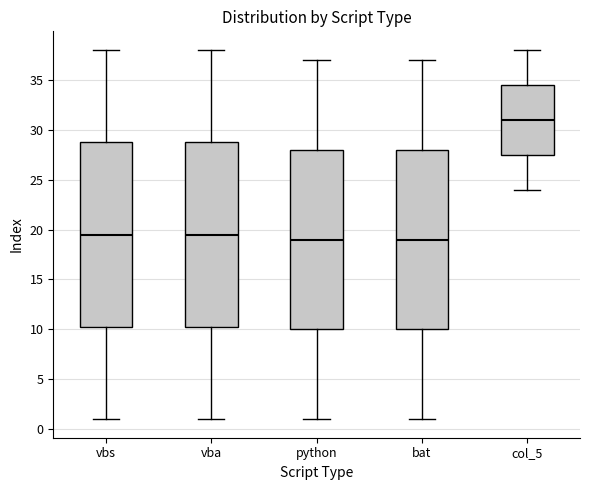

Reading left to right, transcribe this box plot: for each box, give where its median line is, the range the box spans, and where its two whiskers end, as read against the y-axis. The values are not printed on the chart, so give them approximately, as read against the axis.

vbs: median 19.5, box 10.5 to 29.0, whiskers 1.0 to 38.0
vba: median 19.5, box 10.5 to 29.0, whiskers 1.0 to 38.0
python: median 19.0, box 10.0 to 28.0, whiskers 1.0 to 37.0
bat: median 19.0, box 10.0 to 28.0, whiskers 1.0 to 37.0
col_5: median 31.0, box 27.5 to 34.5, whiskers 24.0 to 38.0